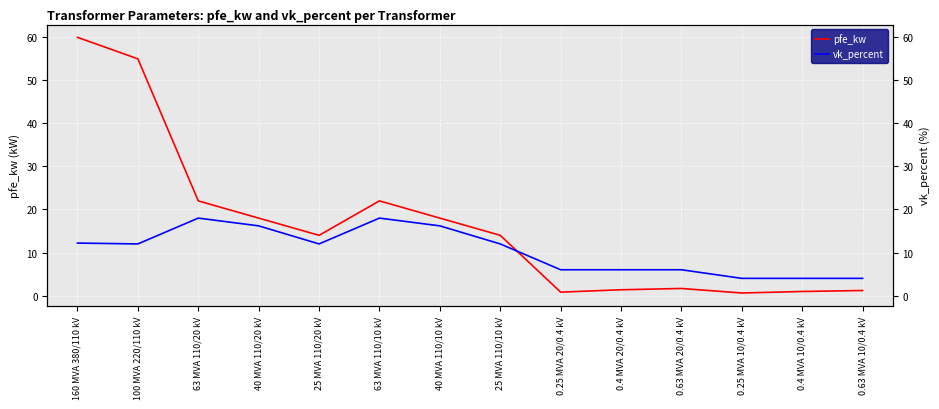

What is the difference between the maximum and minimum values in the vk_percent series?

14.0